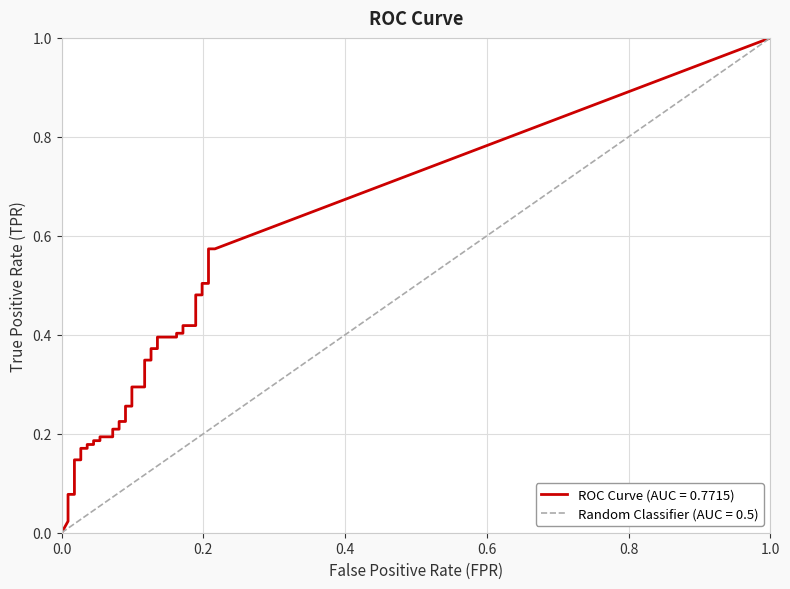

How many values in the fpr series exceed 0?

39